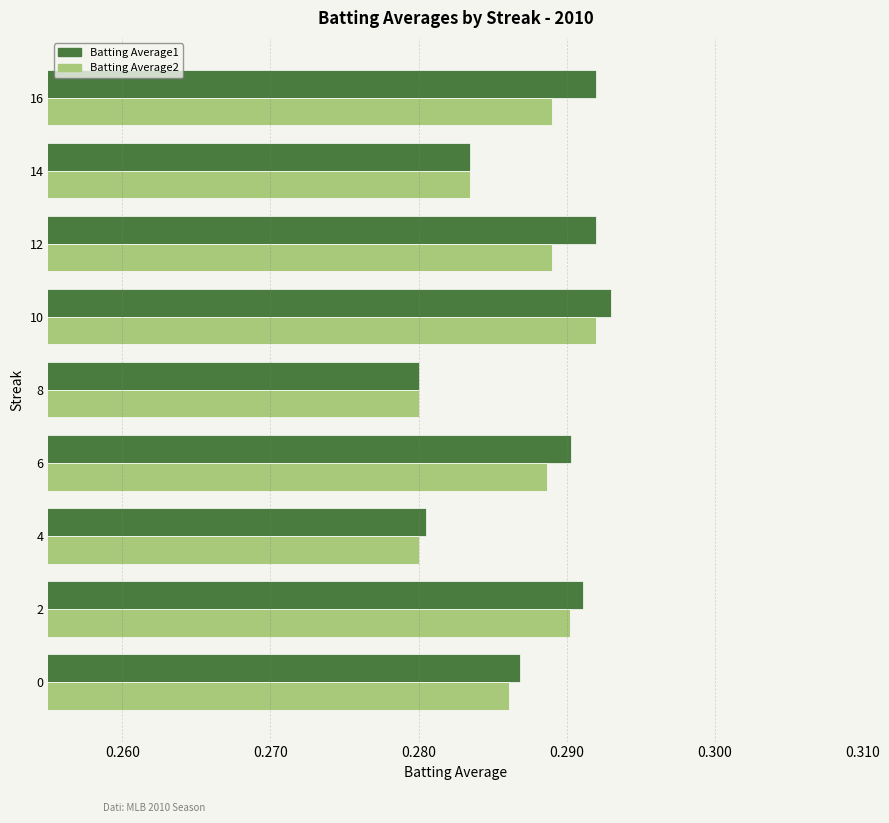

Which series has the widest spread of values?

Batting Average1